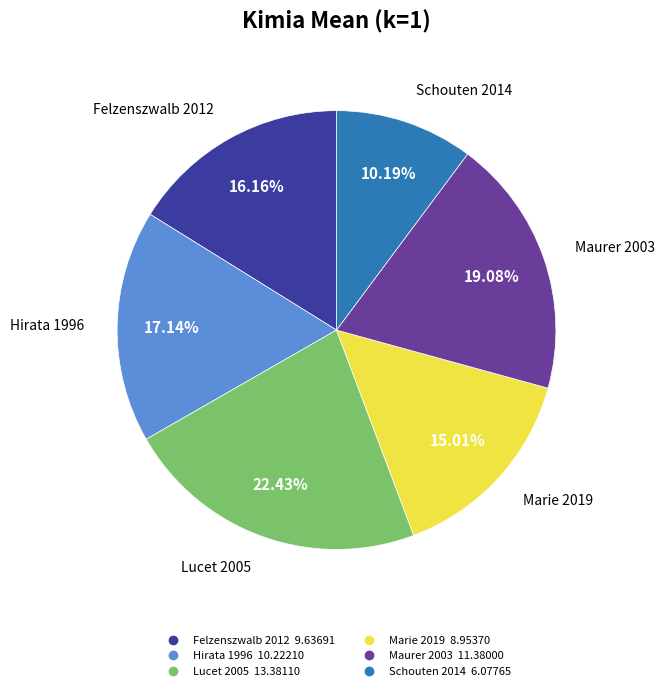

Which category has the smallest portion of the pie?

Schouten 2014